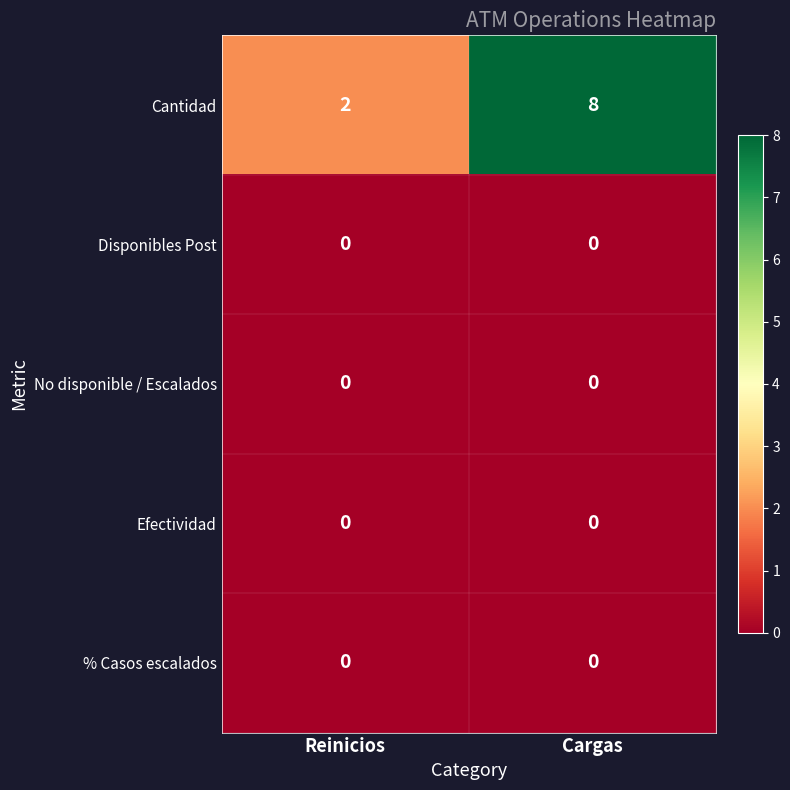

What is the greatest value displayed?

8